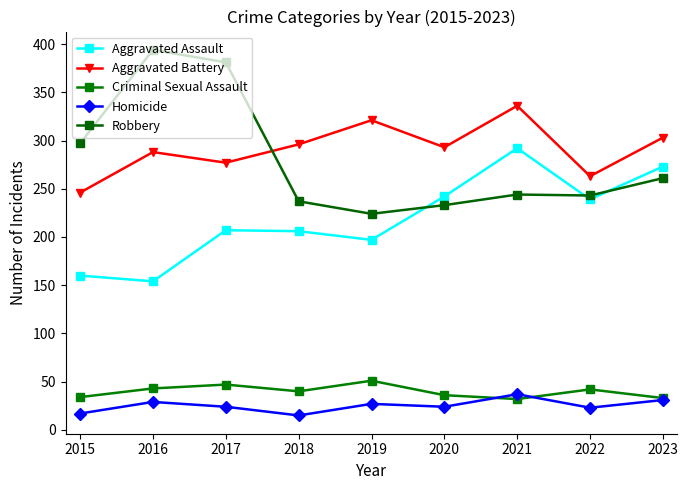

In Criminal Sexual Assault, how many points are lower than both neighbors (excluding endpoints)?

2